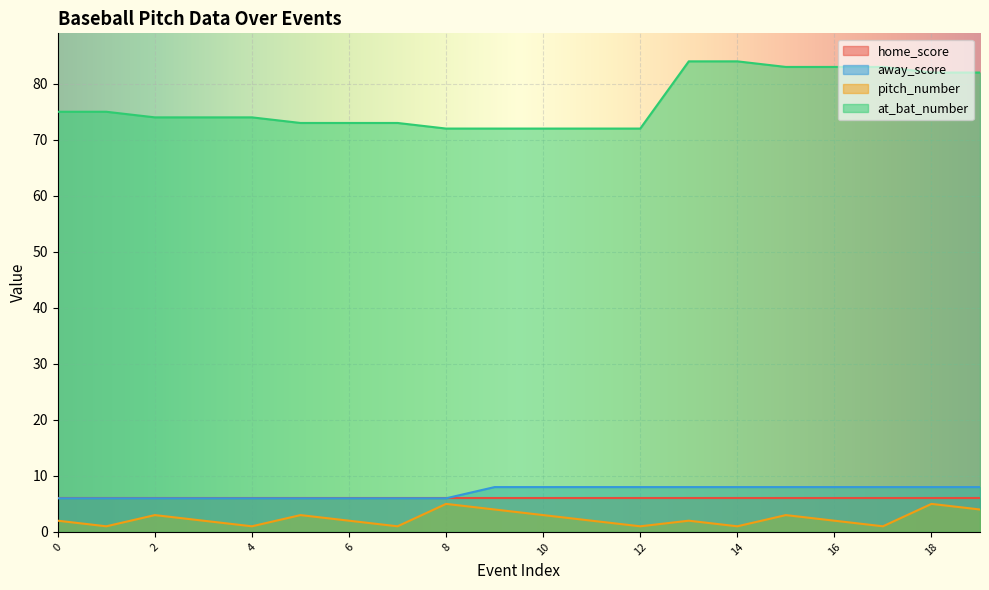

The at_bat_number series shows 117 at 19. True or false?

False